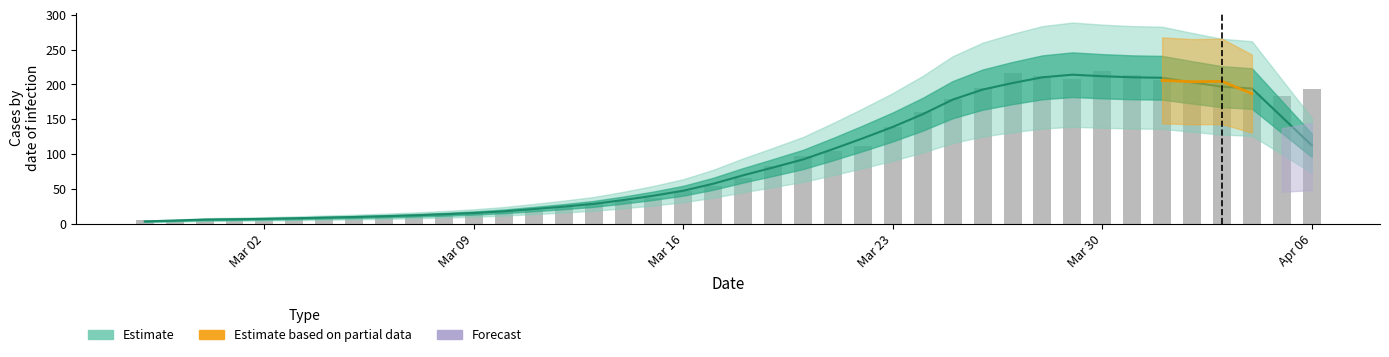

What position from the right is 2020-03-31?

7